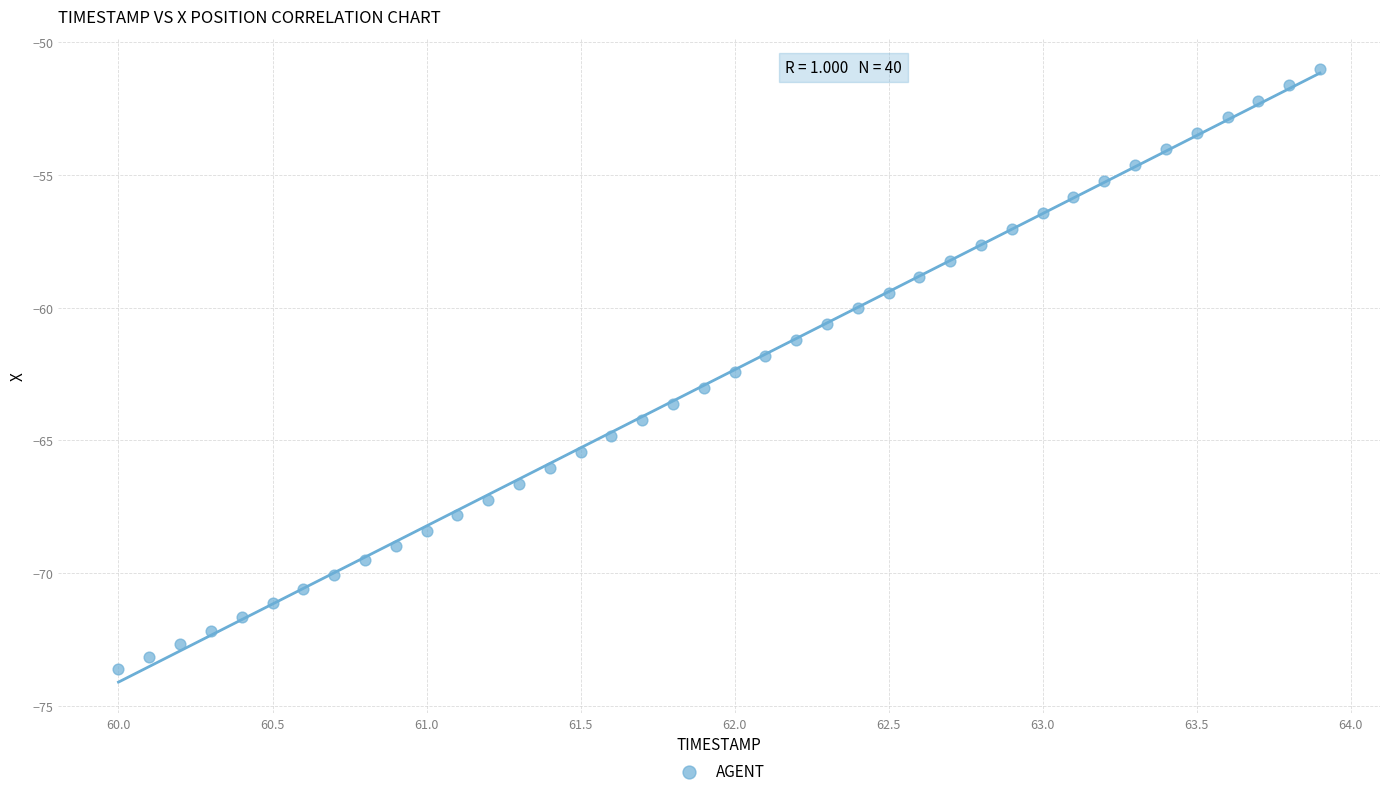

What is the range of Y values (max minus min)?

22.6